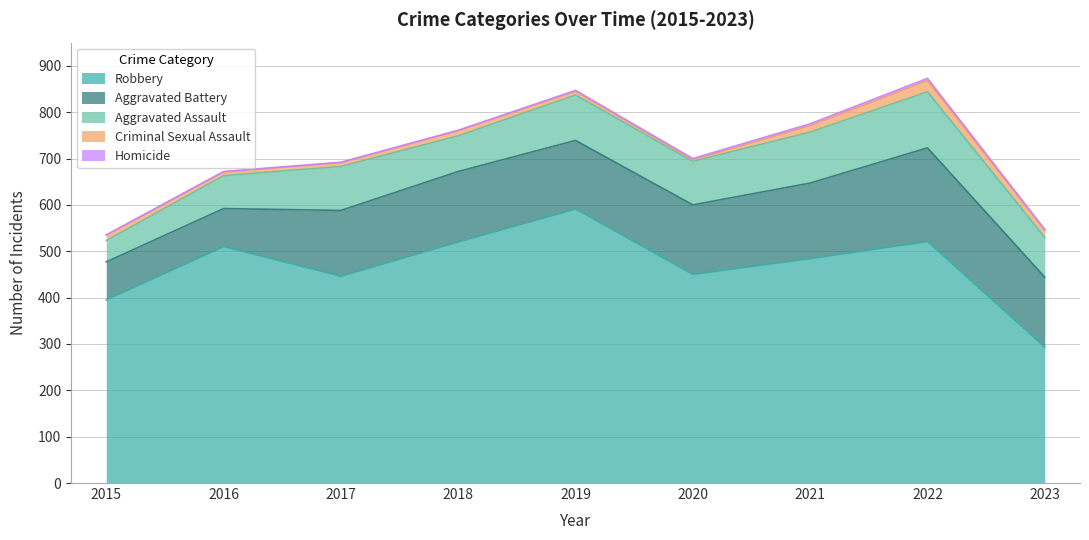

What is the difference between the second highest and minimum values in the Aggravated Battery series?

81